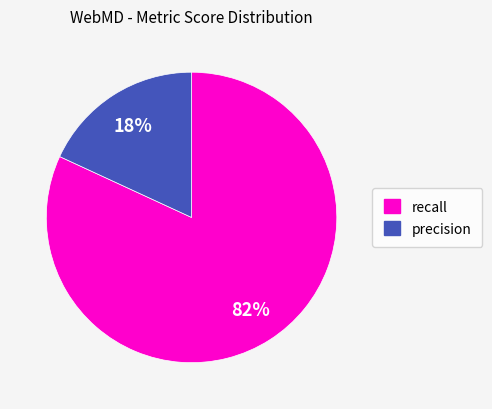

Count the number of slices in the pie.

2